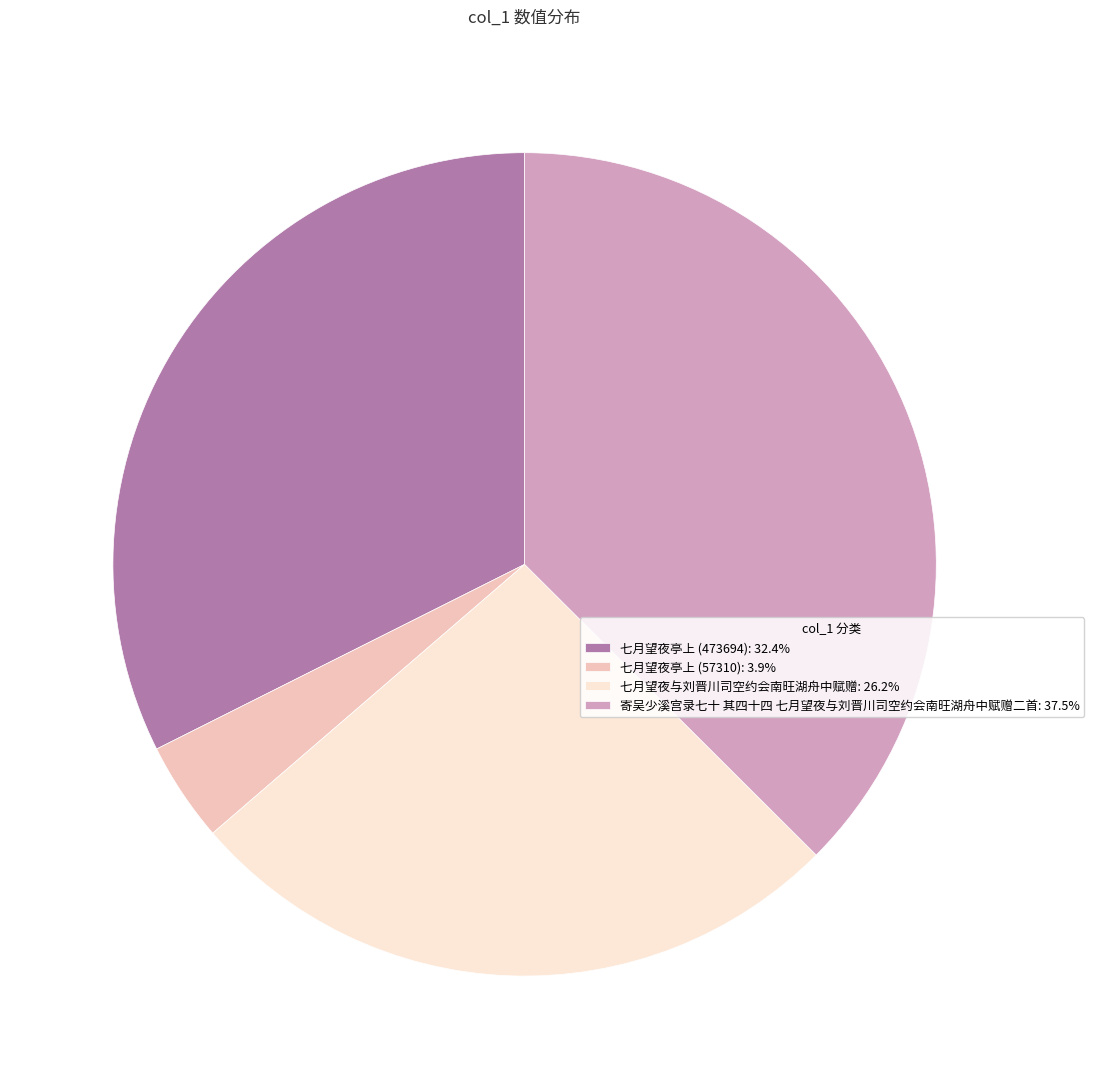

Is it true that 七月望夜与刘晋川司空约会南旺湖舟中赋赠 is 16% of the pie?

False